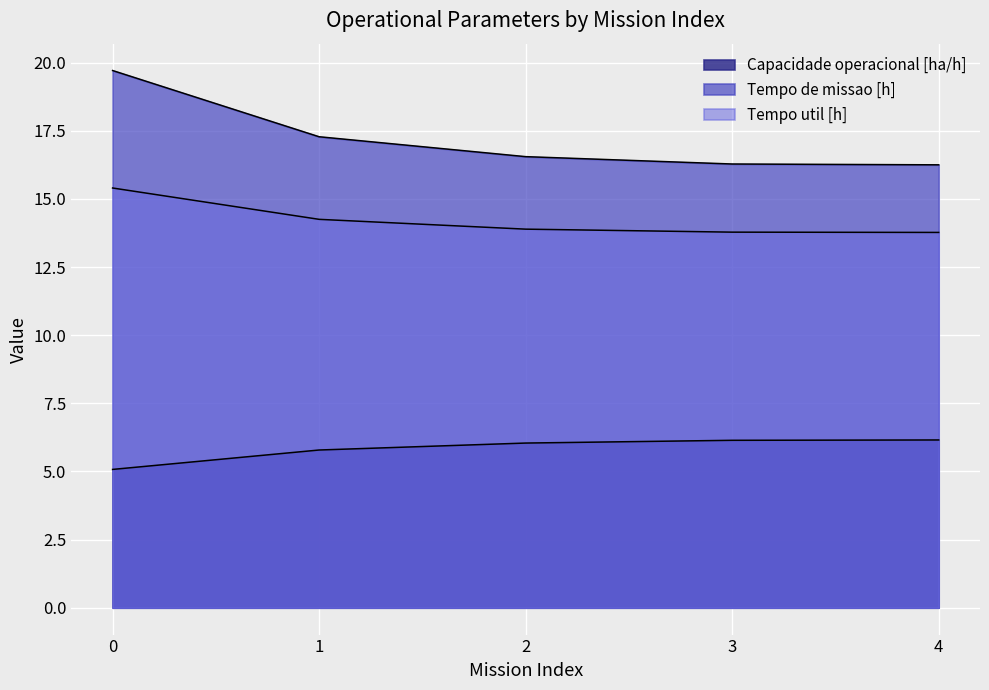

Which series has the widest spread of values?

Tempo de missao [h]